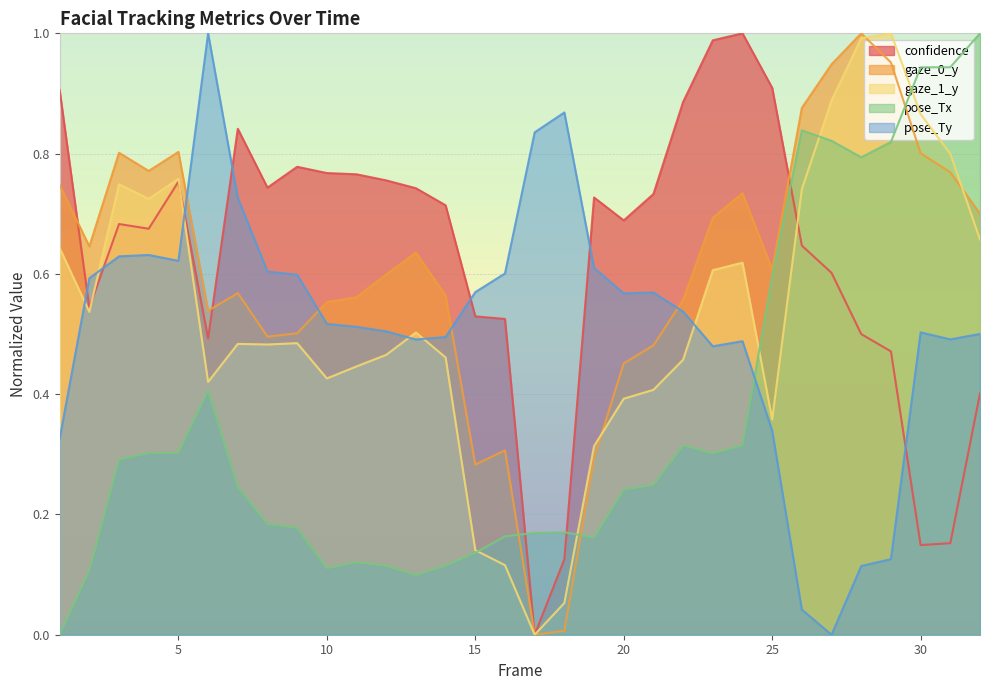

Which series has the largest range (max minus min)?

confidence